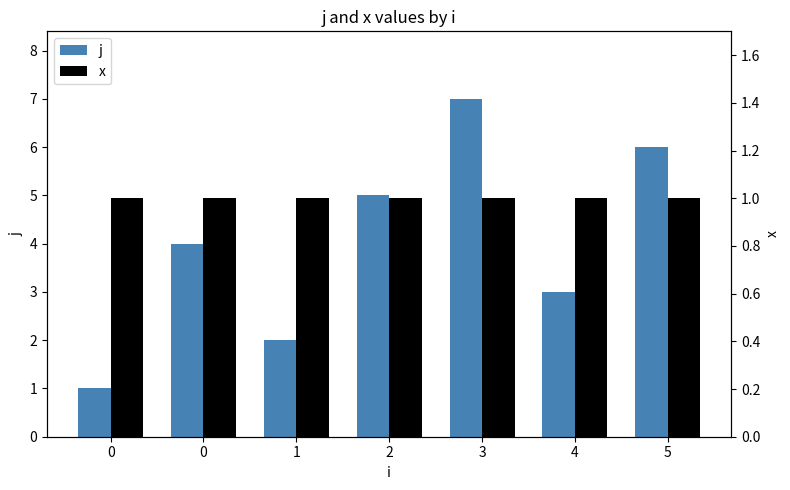

Is it true that x equals 1 at 3?

True